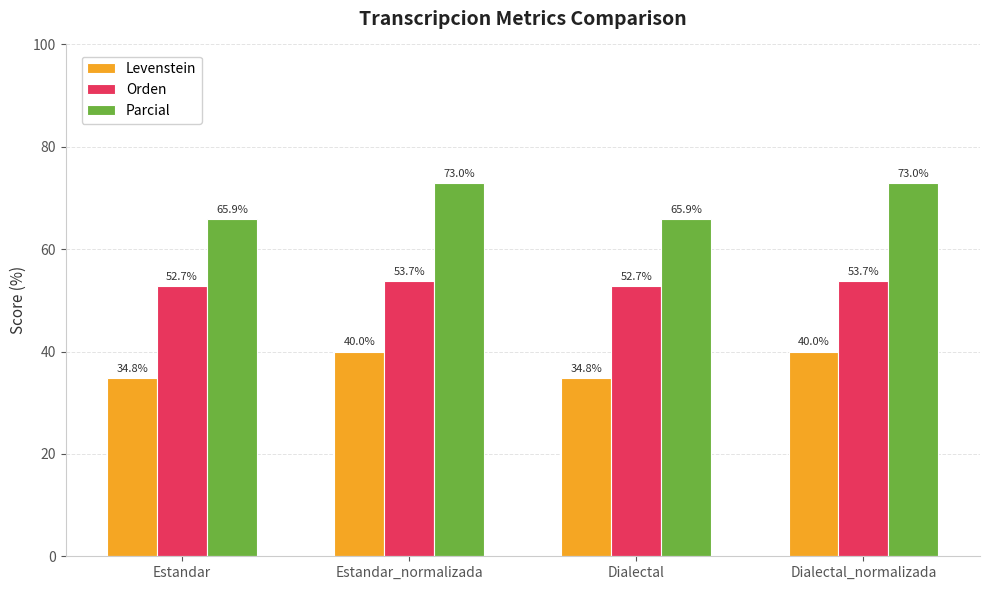

How many Parcial values are between 65 and 72?

2